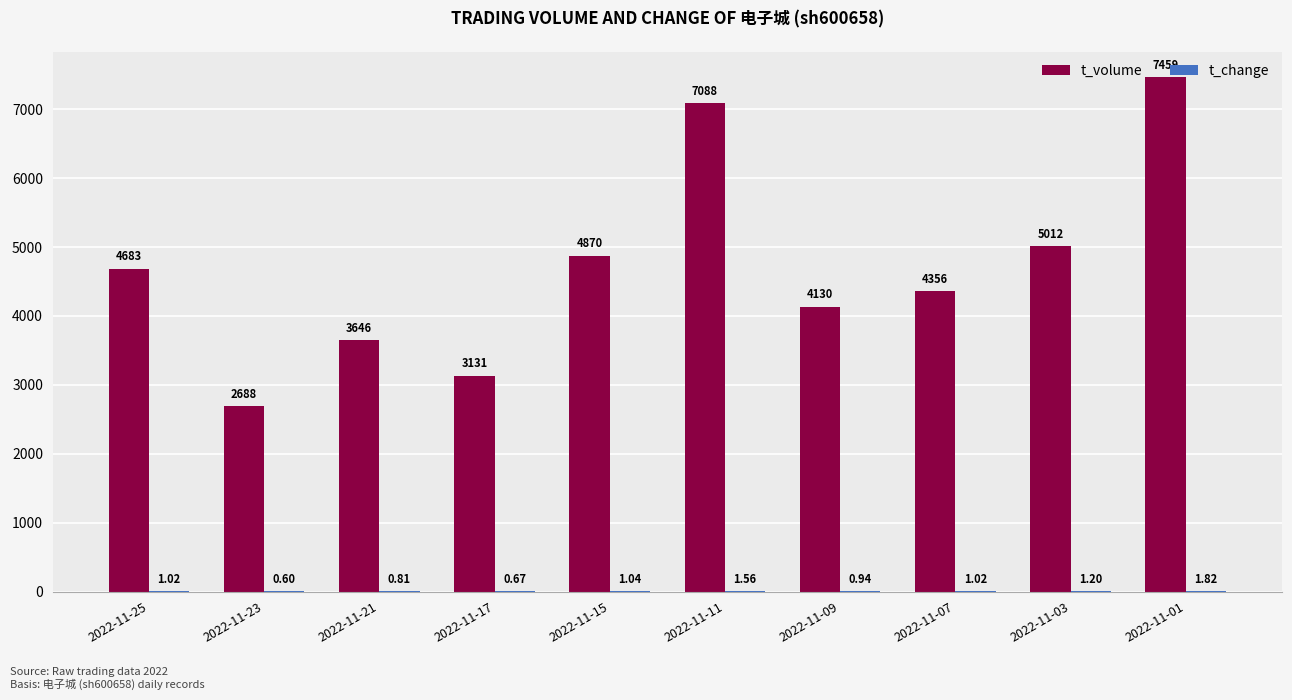

What value does the t_volume series have at 2022-11-15?

4870.0